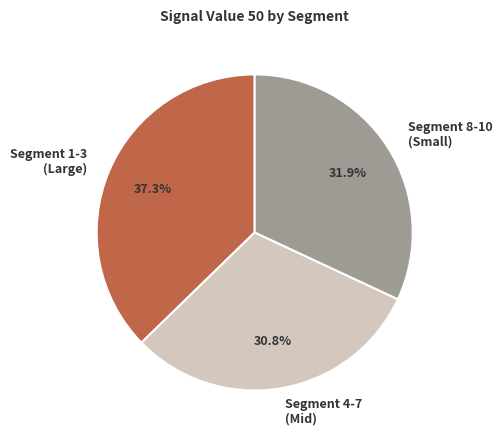

Is there a majority slice in this chart?

No